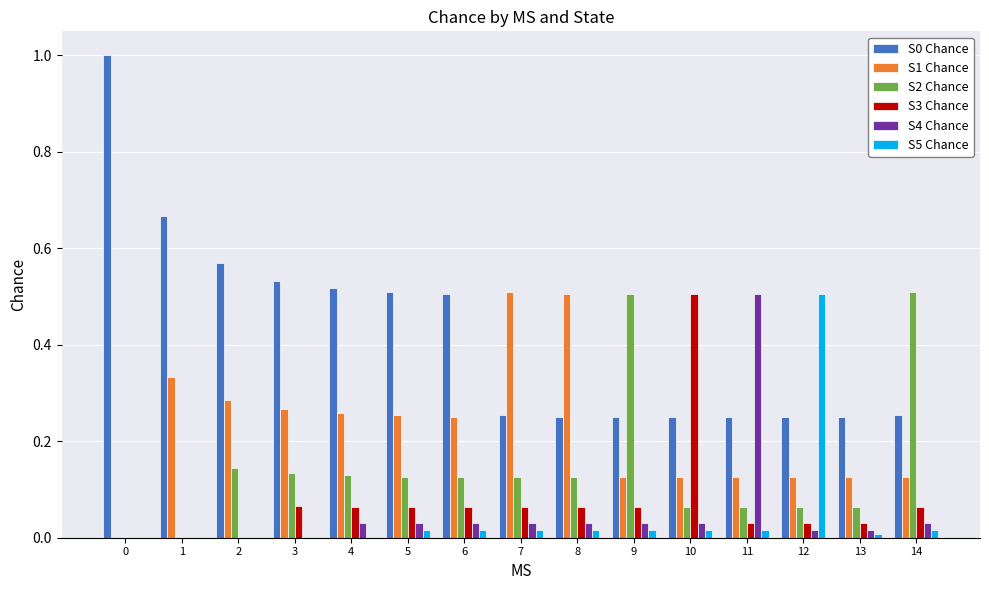

Is it true that S5 Chance equals 0.0 at 3?

True